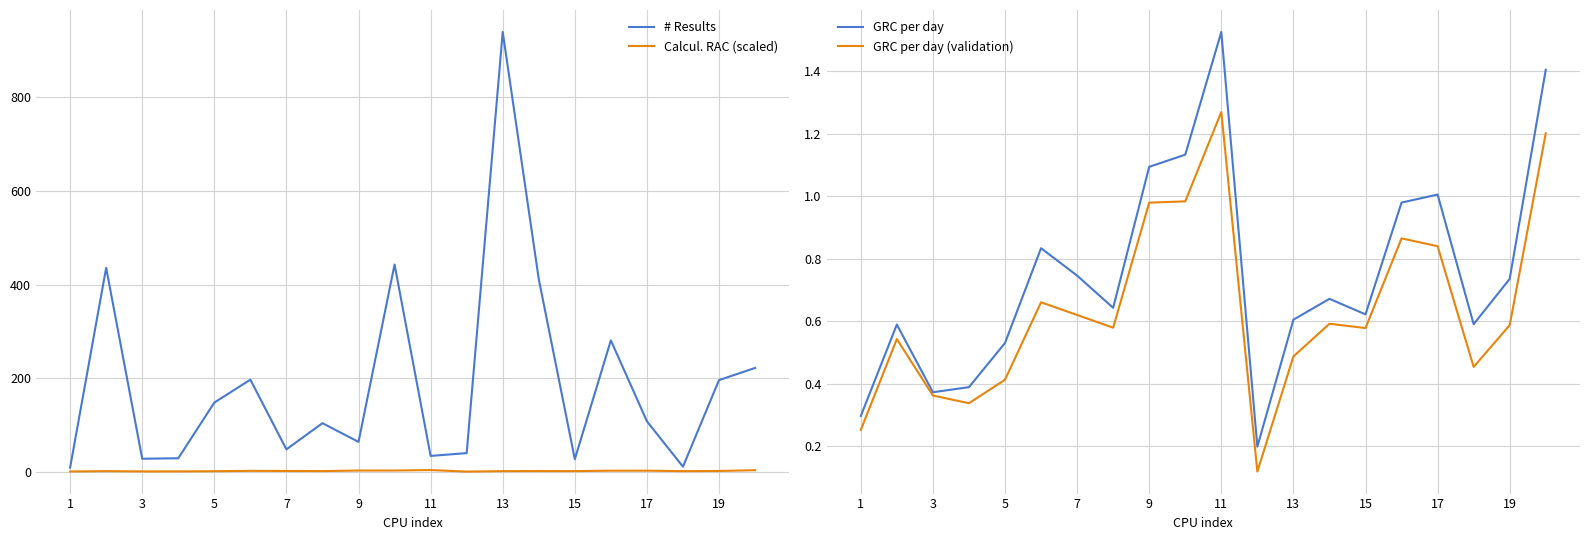

What is the value of the Calcul. RAC (scaled) point at the 20th from the left?

2.8